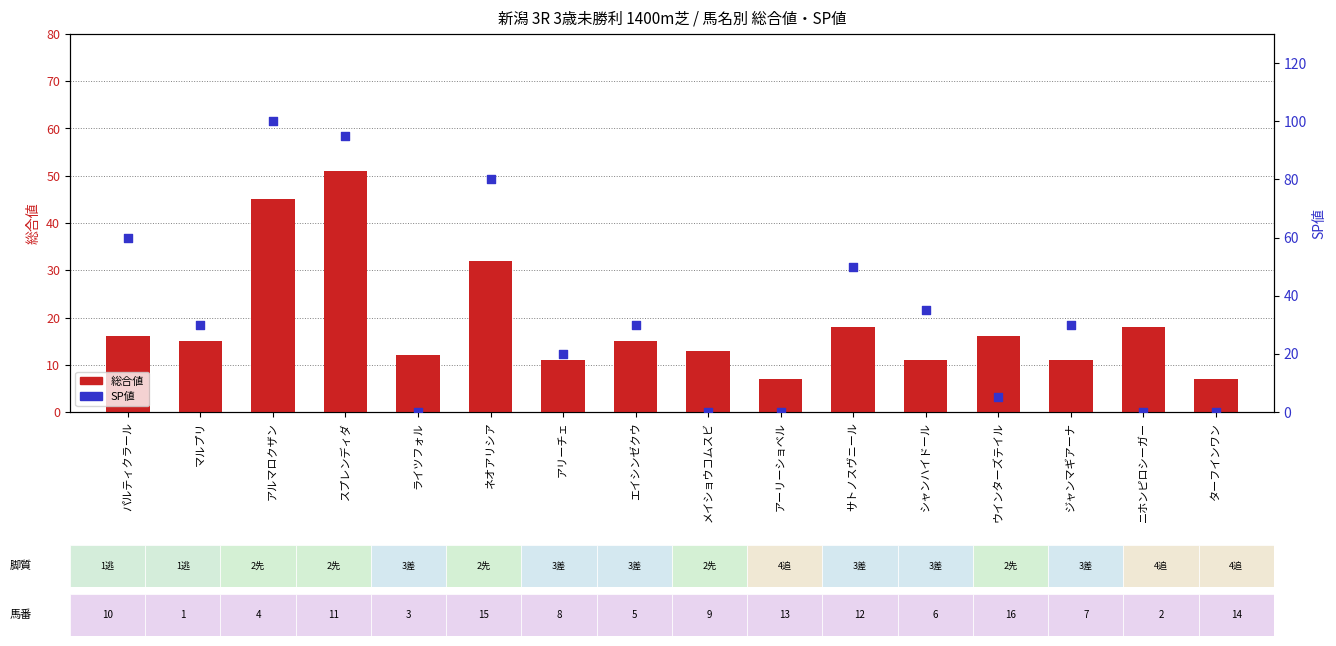

Is the value of 総合値 at パルティクラール greater than the value of SP値 at スプレンディダ?

No